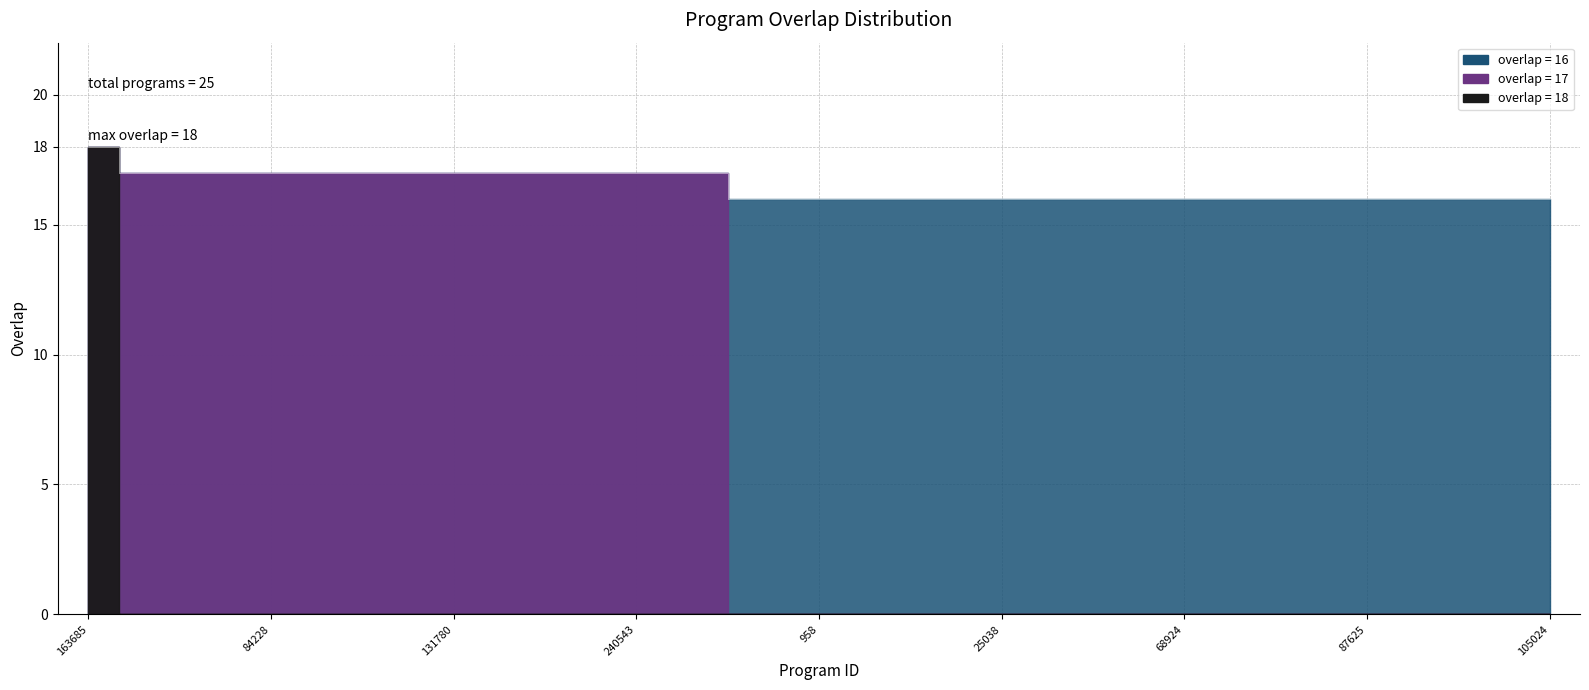

Does the chart have visible grid lines?

Yes